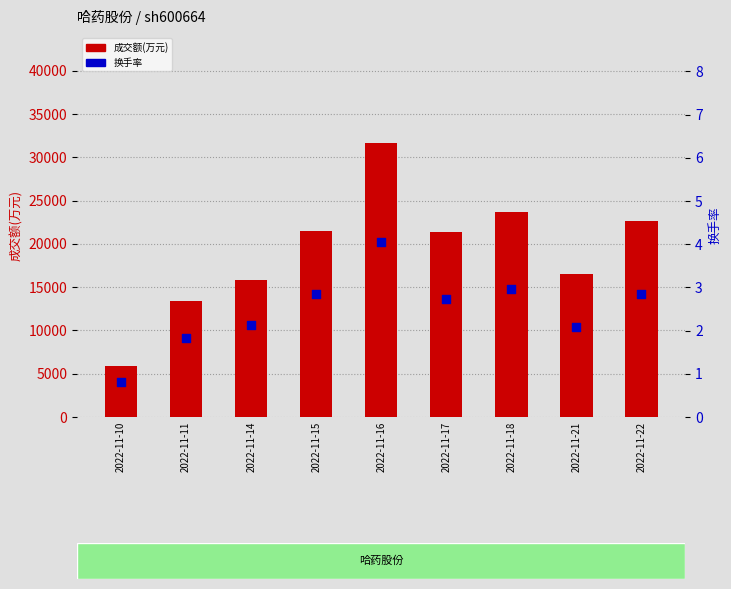

Which series contains the lowest Y value?

换手率